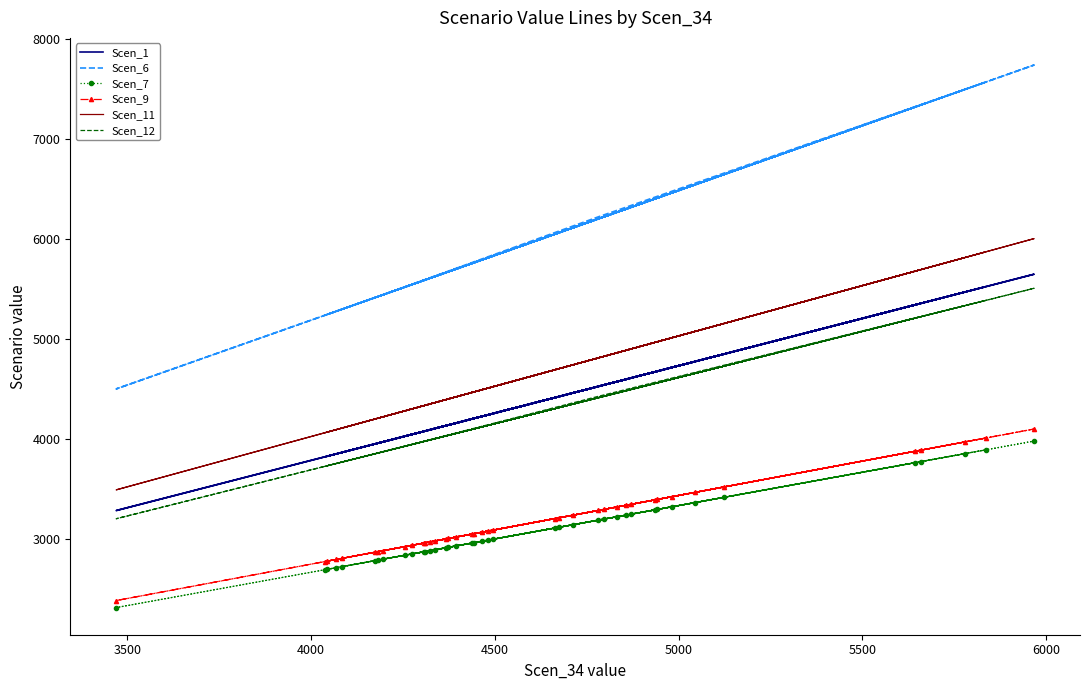

The Scen_9 series shows 5665.3 at 31. True or false?

False